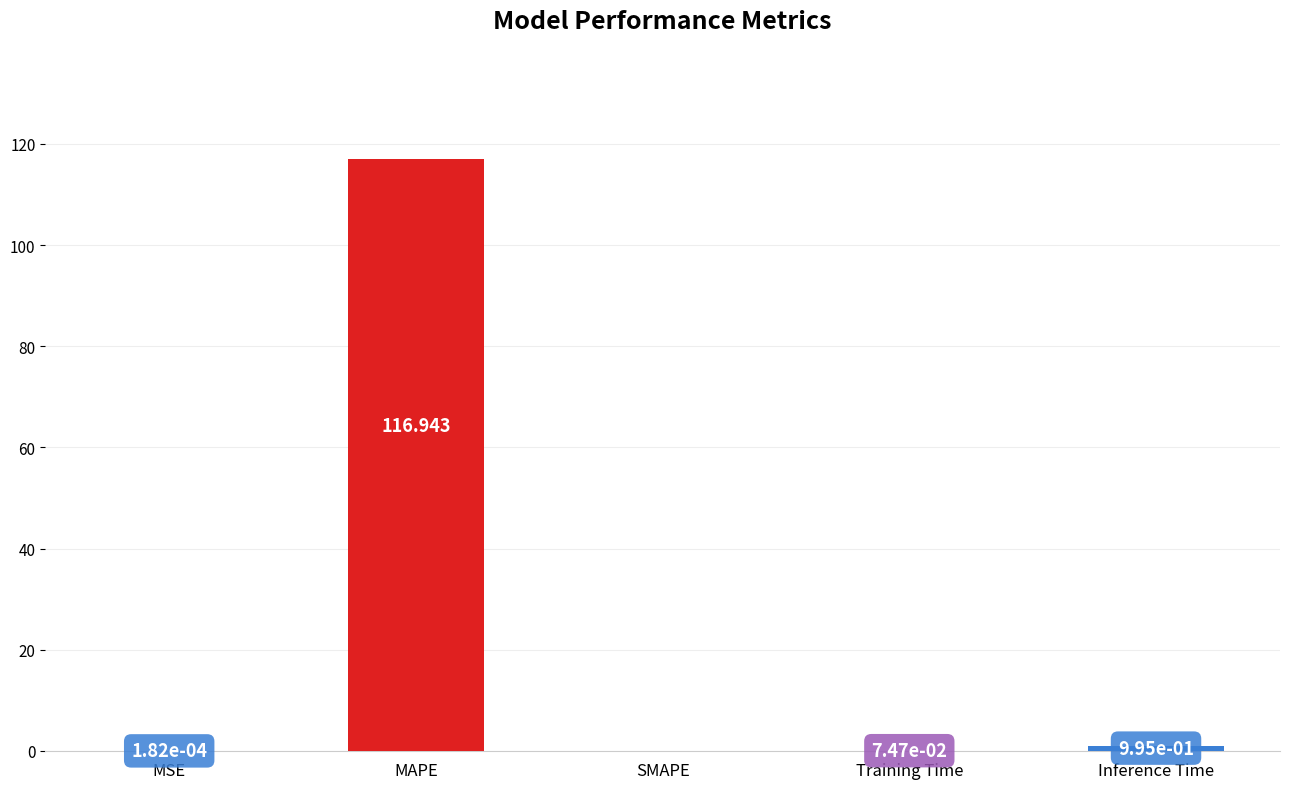

Is it true that the value at Inference Time is 1.0?

True